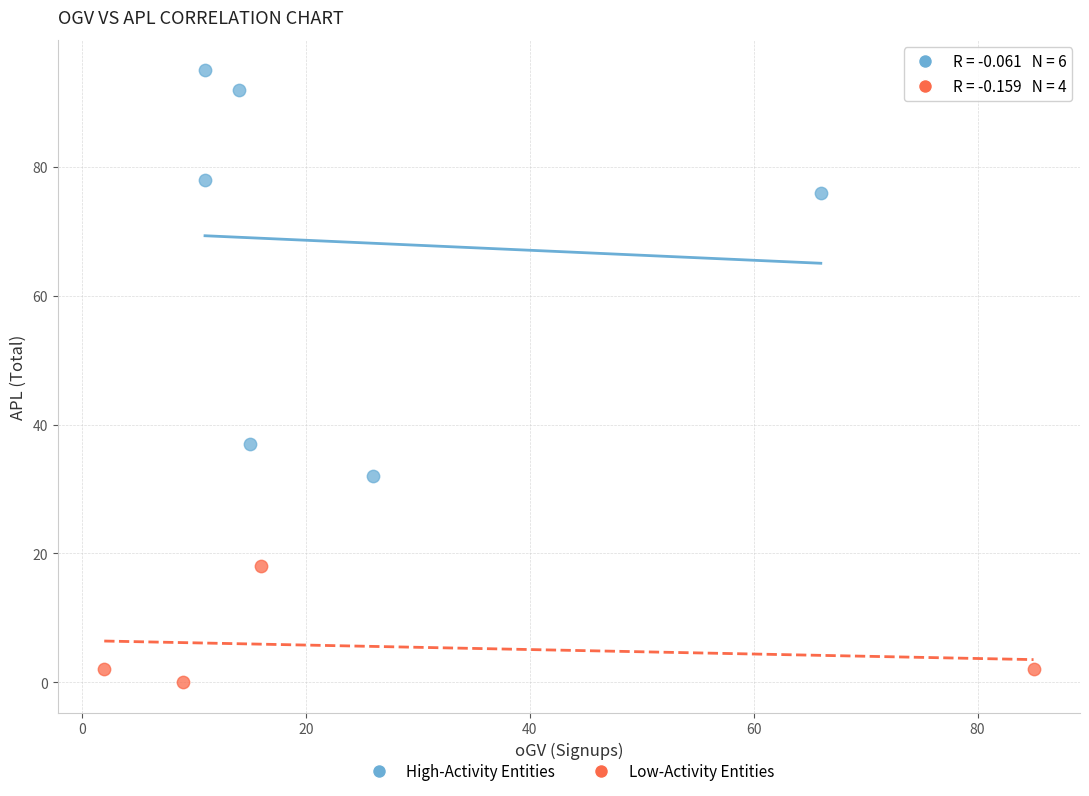

Which series reaches the minimum Y coordinate?

Low-Activity Entities